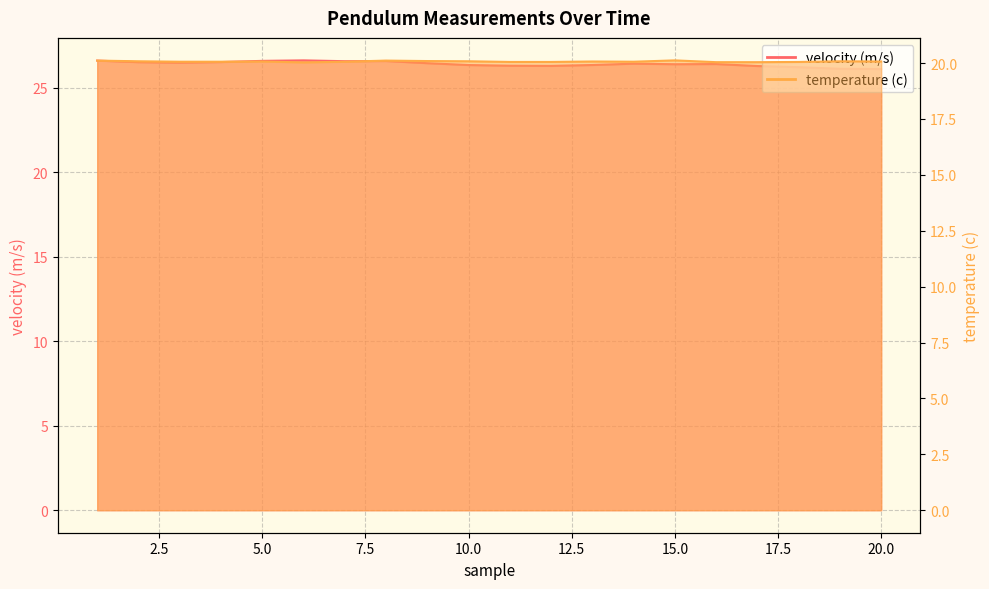

Which series has the largest range (max minus min)?

velocity (m/s)